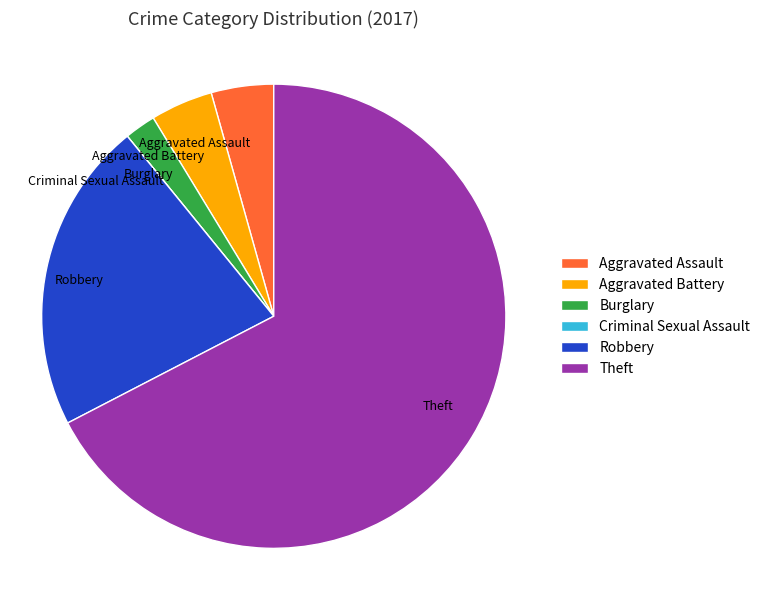

Is it true that Robbery is 11% of the pie?

False